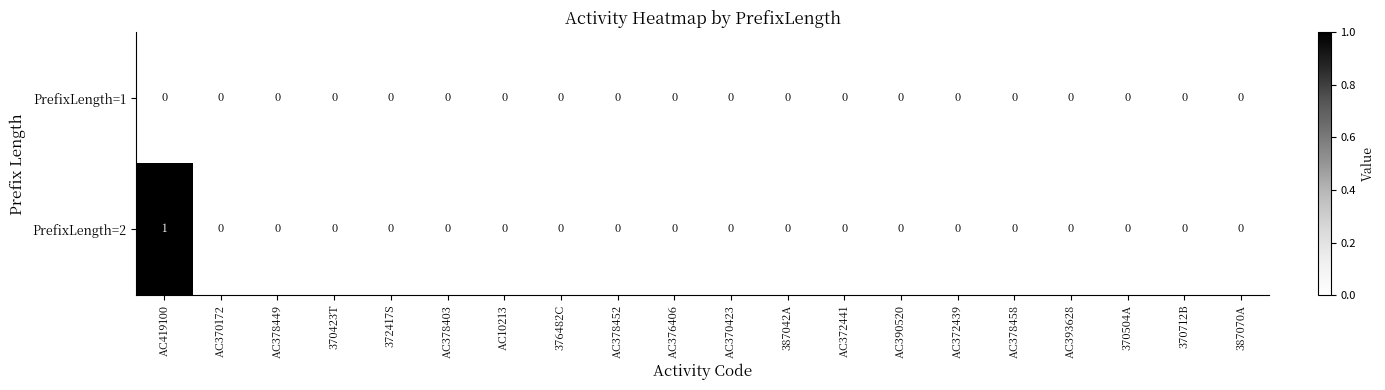

What is the maximum value shown in the chart?

1